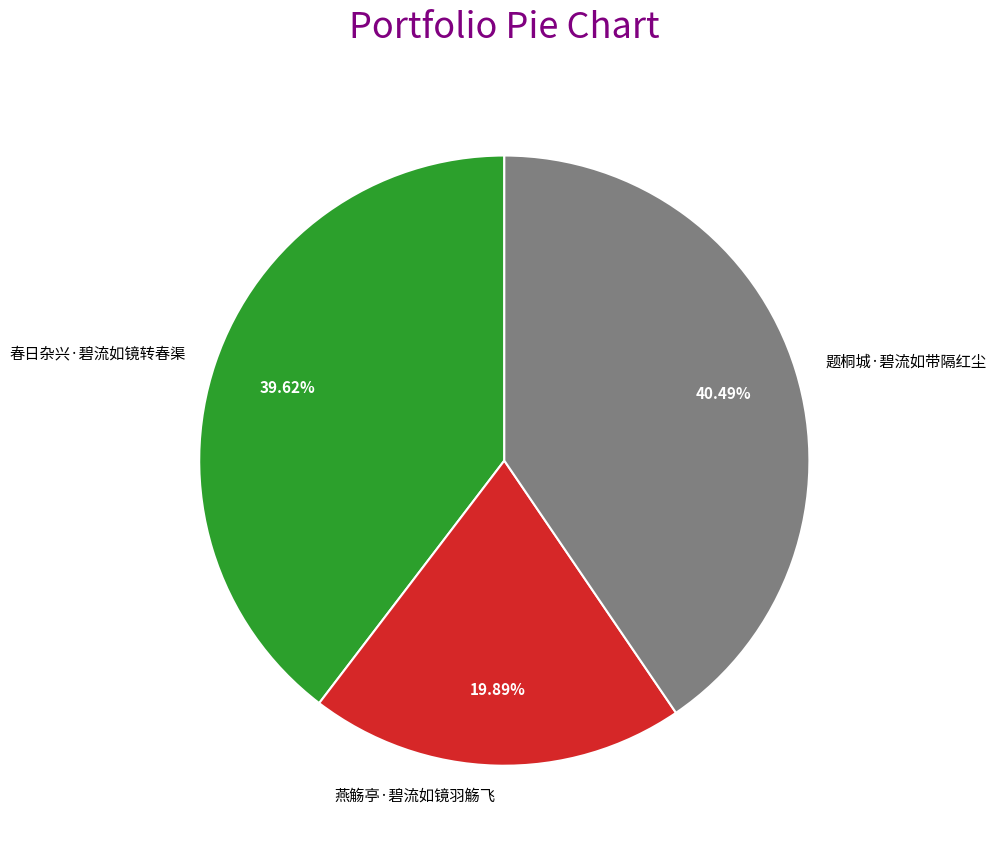

Which category has the smallest portion of the pie?

燕觞亭·碧流如镜羽觞飞